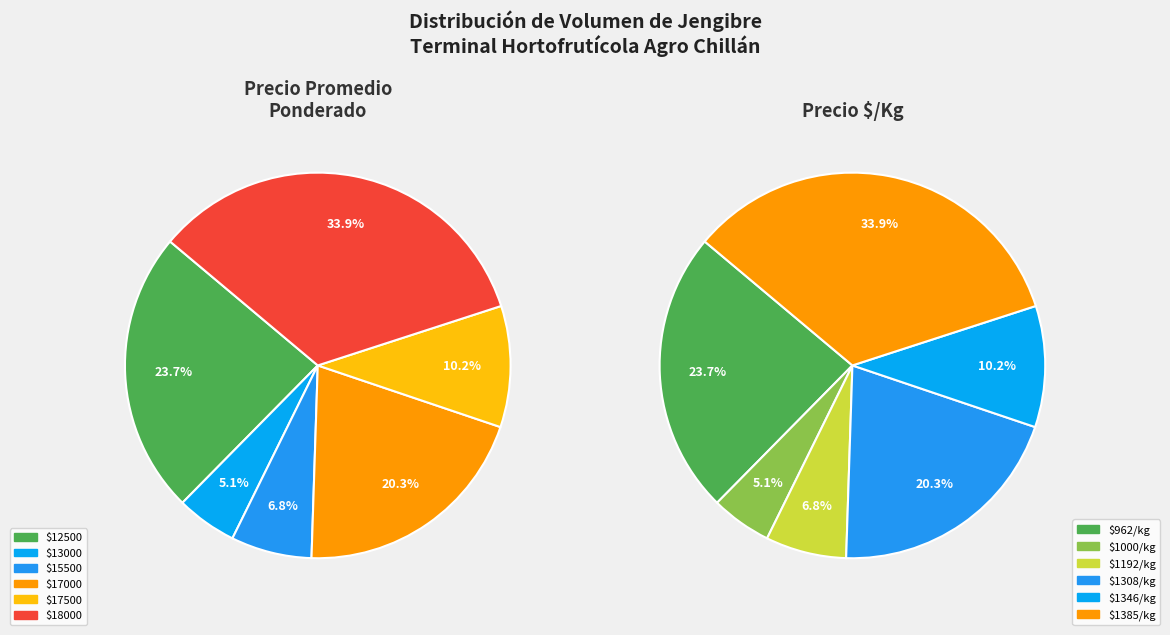

The 7 slice represents 1% of the pie. True or false?

False